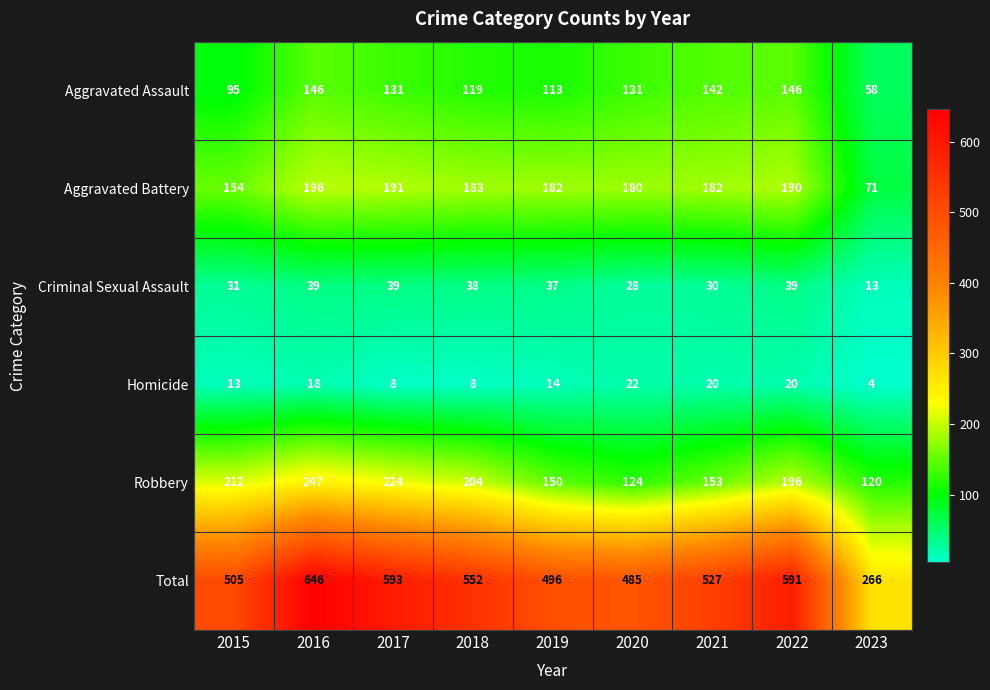

What is the difference between the Criminal Sexual Assault values at 2022 and 2023?

26